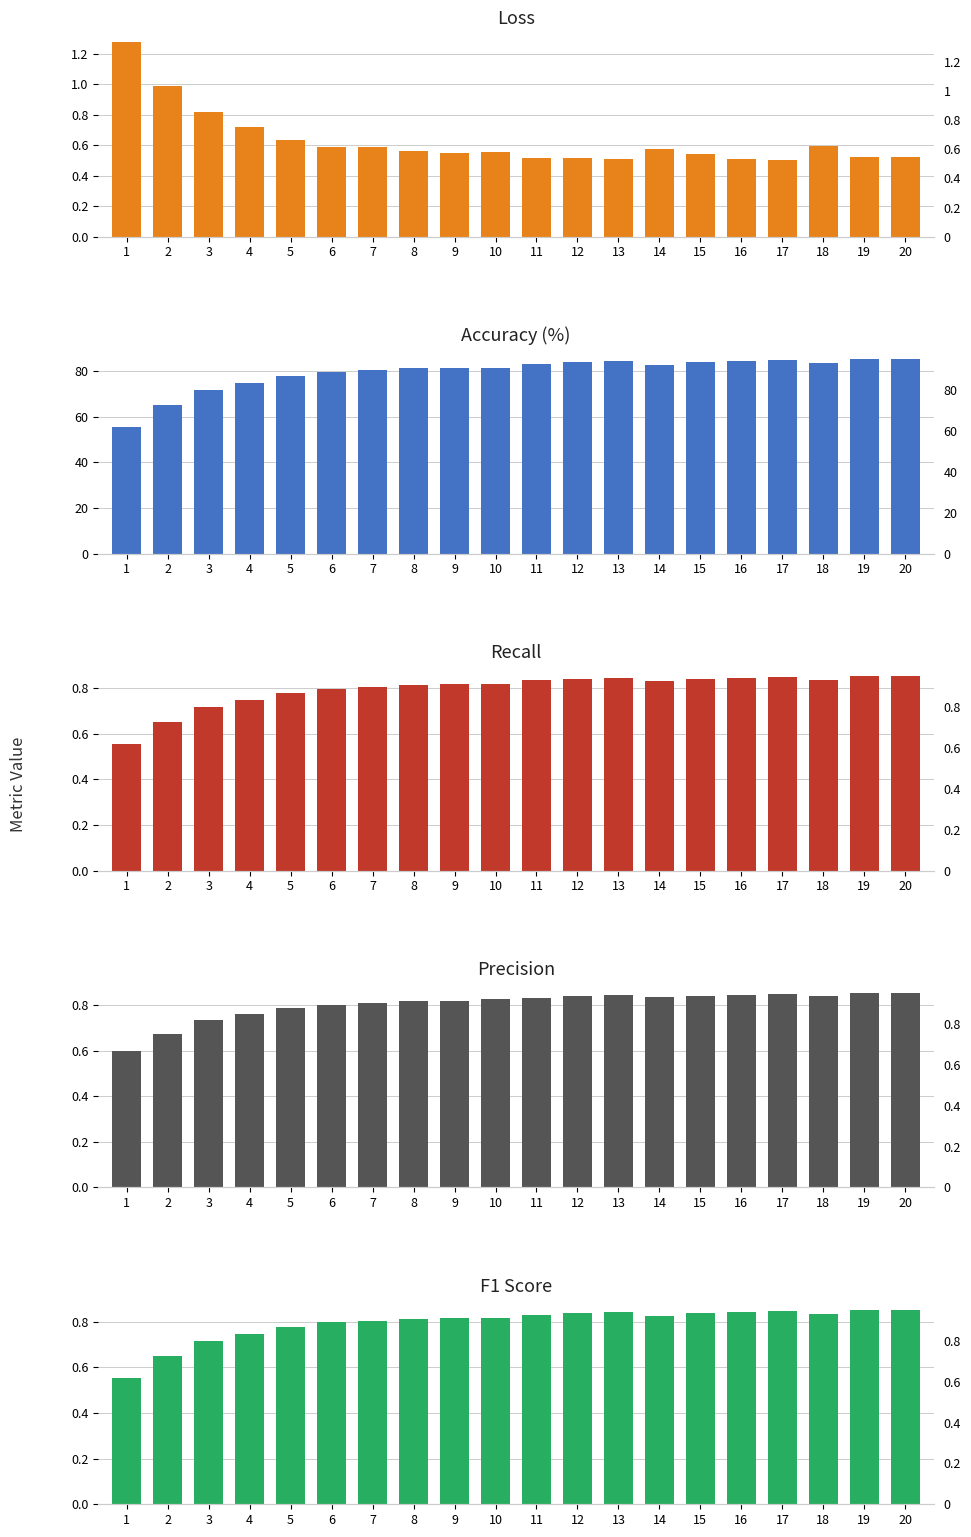

Which category has the highest value across all series?

19